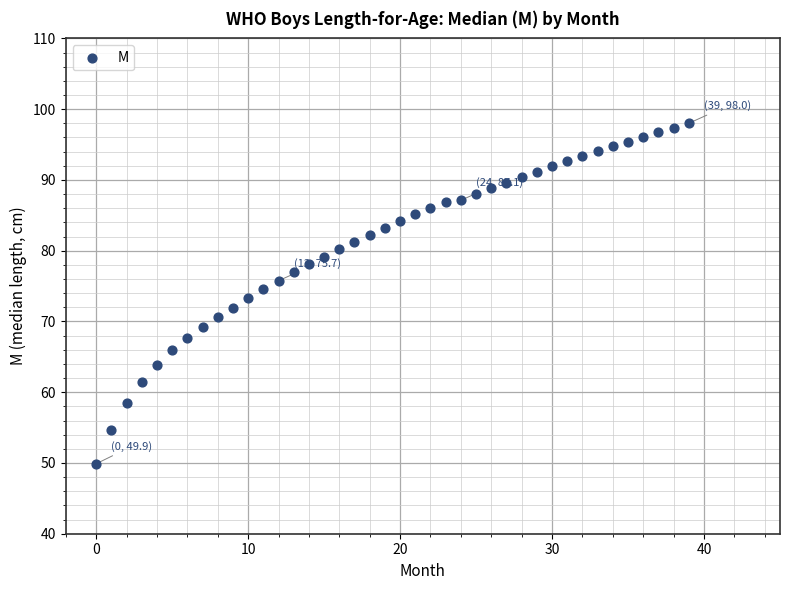

What is the range of Y values (max minus min)?

48.1